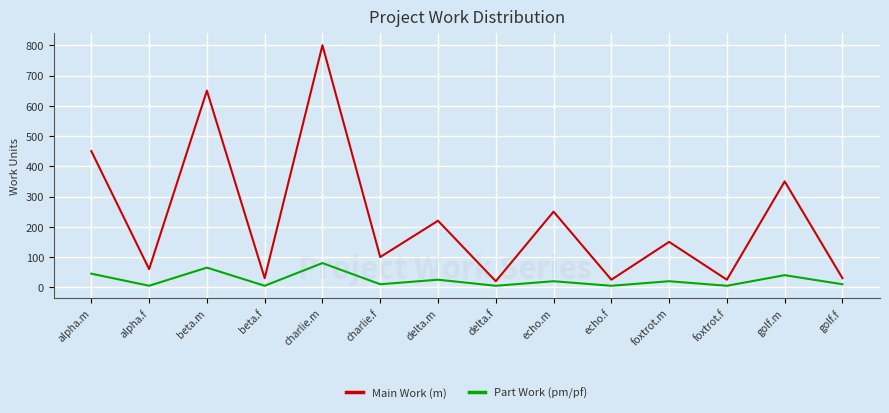

Which series has the largest total across all categories?

Main Work (m)